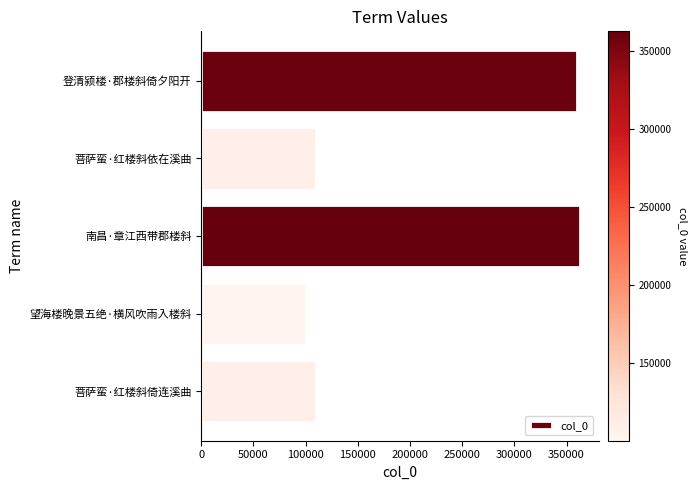

What is the minimum value shown in the chart?

100079